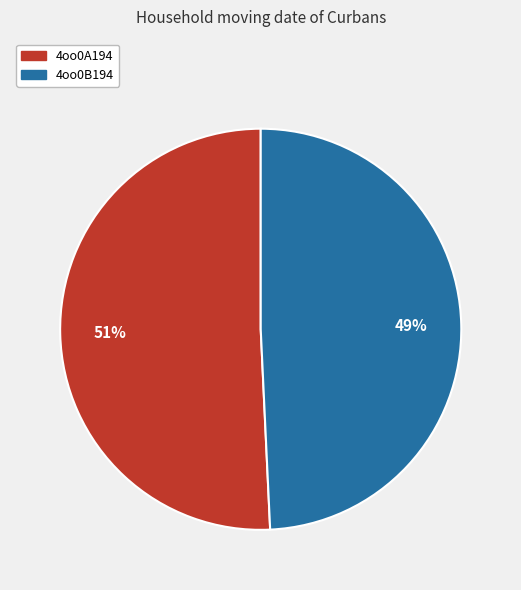

Is the sum of 4oo0A194 and 4oo0B194 greater than half?

Yes